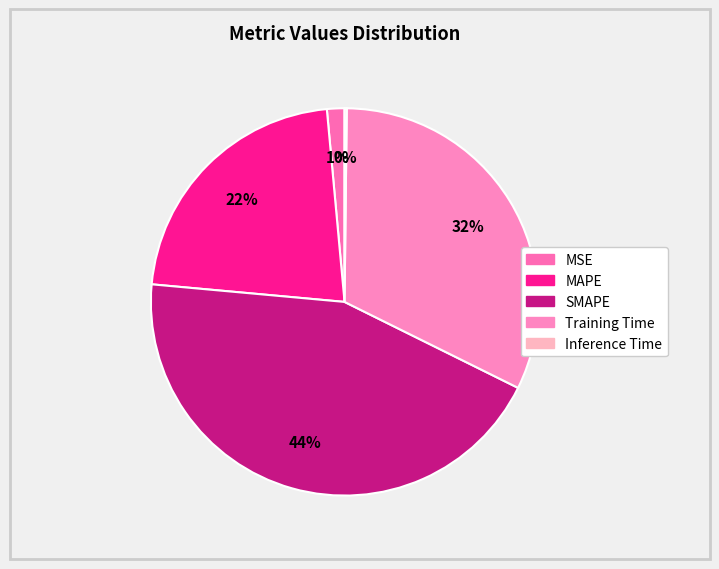

Is there a majority slice in this chart?

No